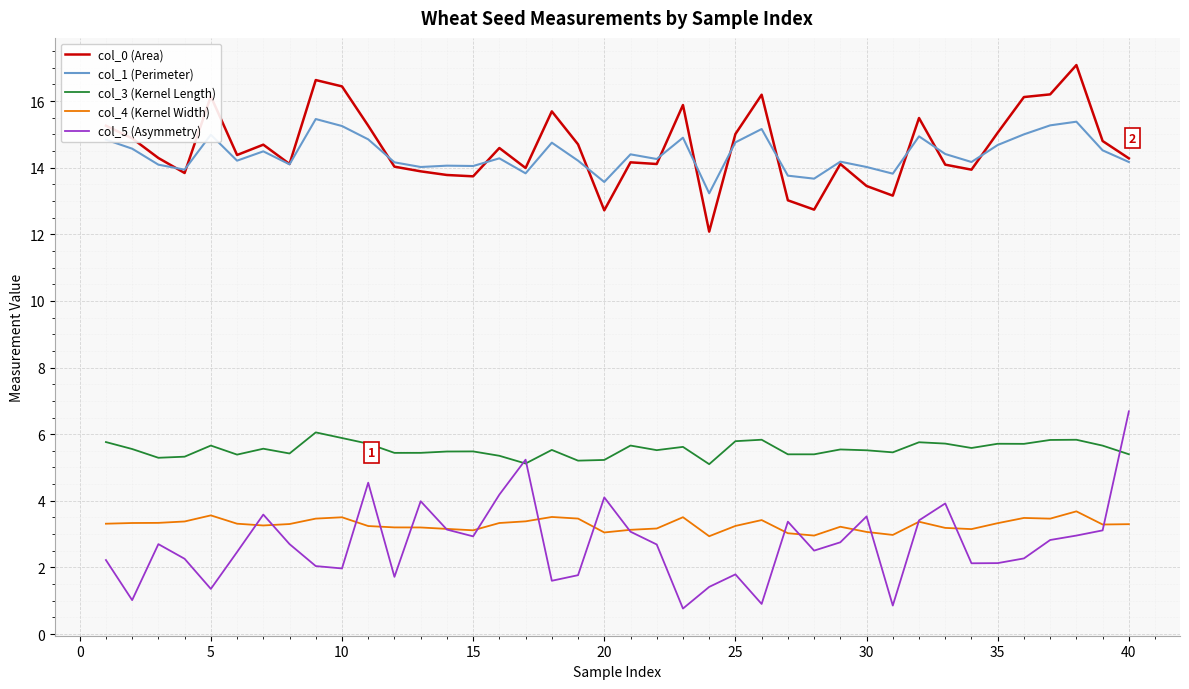

What is the smallest value displayed?

0.8